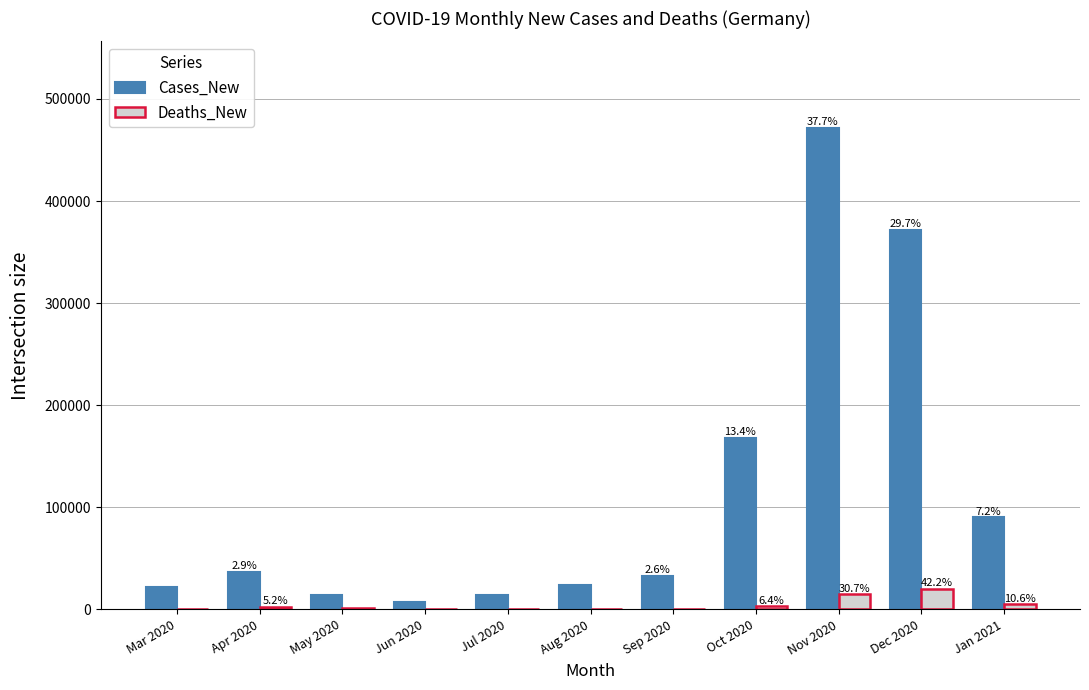

At Oct 2020, list the series in order from smallest to largest.

Deaths_New, Cases_New